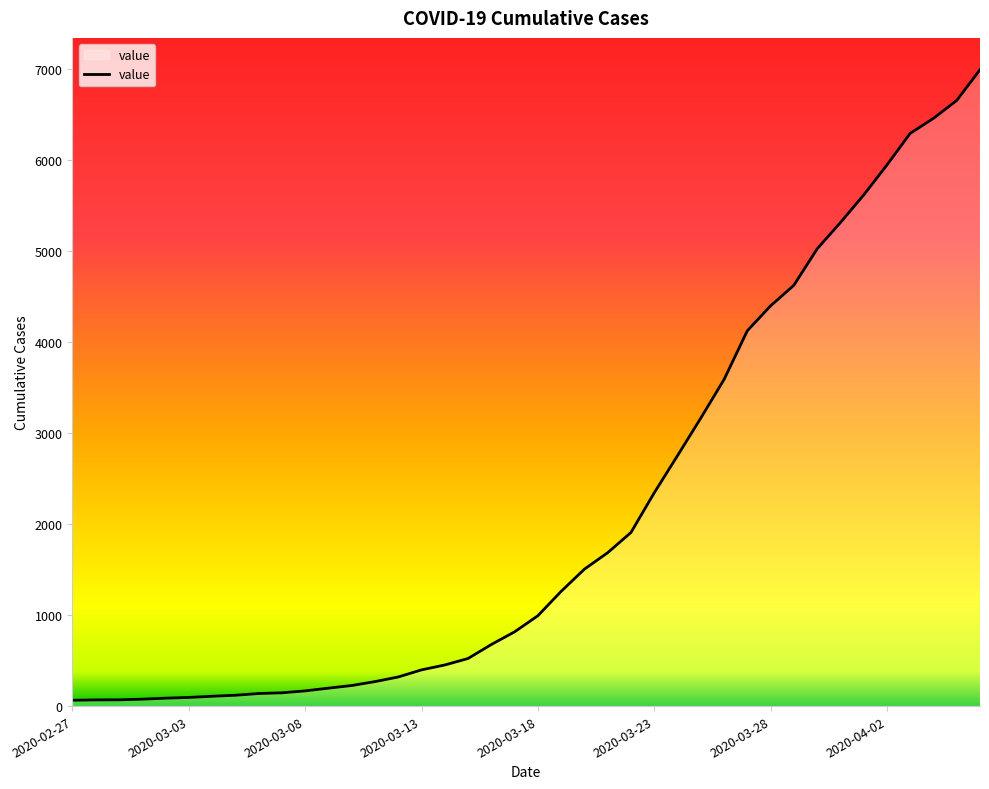

What is the difference between the maximum and minimum values?

6931